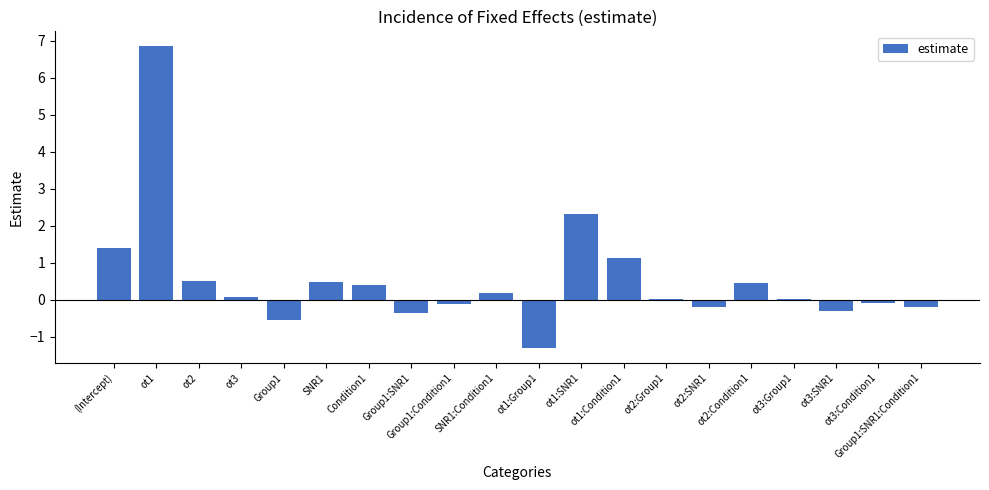

What is the value of the 2nd bar from the left?

6.8